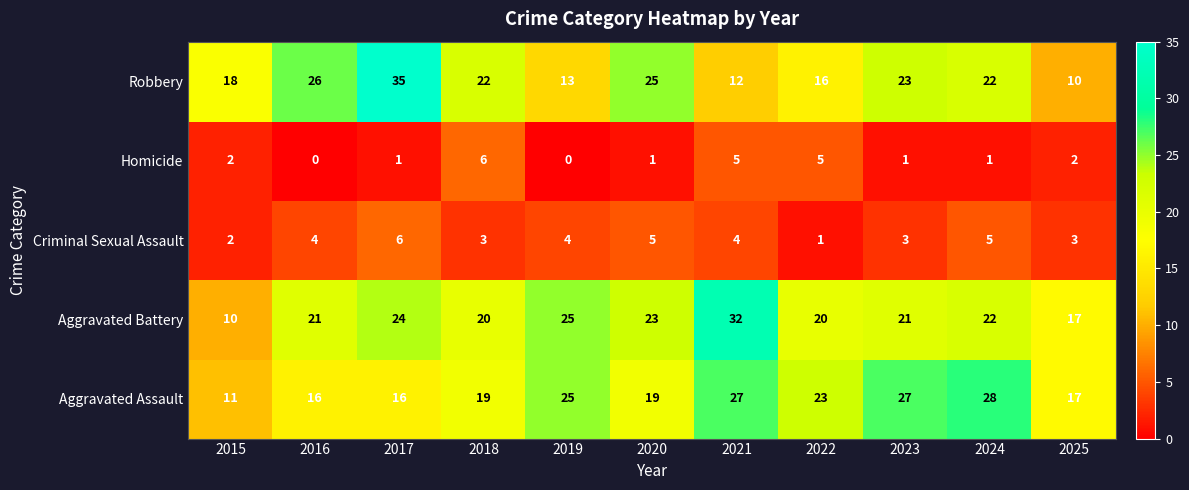

How many data points does each series have?

11